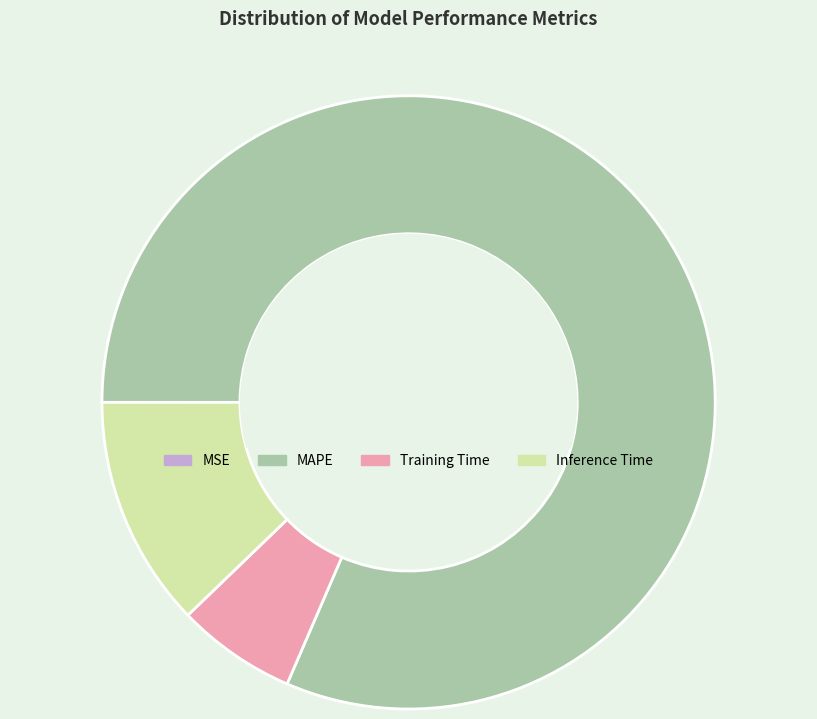

Is the sum of Training Time and Inference Time greater than half?

No